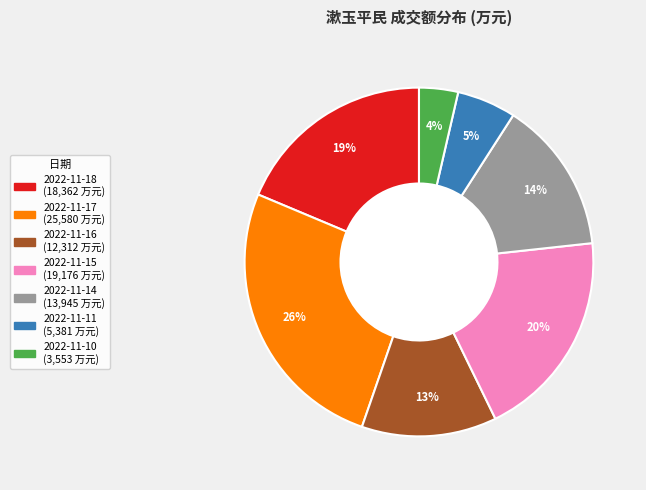

To the nearest percent, what is the combined percentage of 2022-11-16 and 2022-11-17?

39%